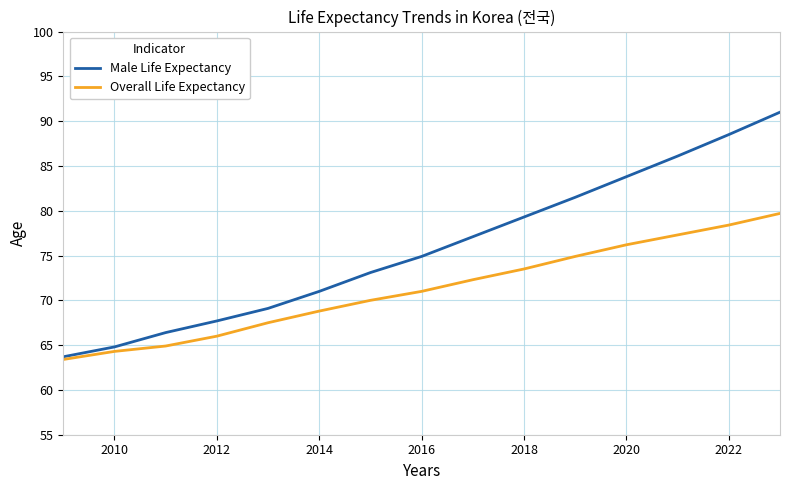

Does the chart have visible grid lines?

Yes